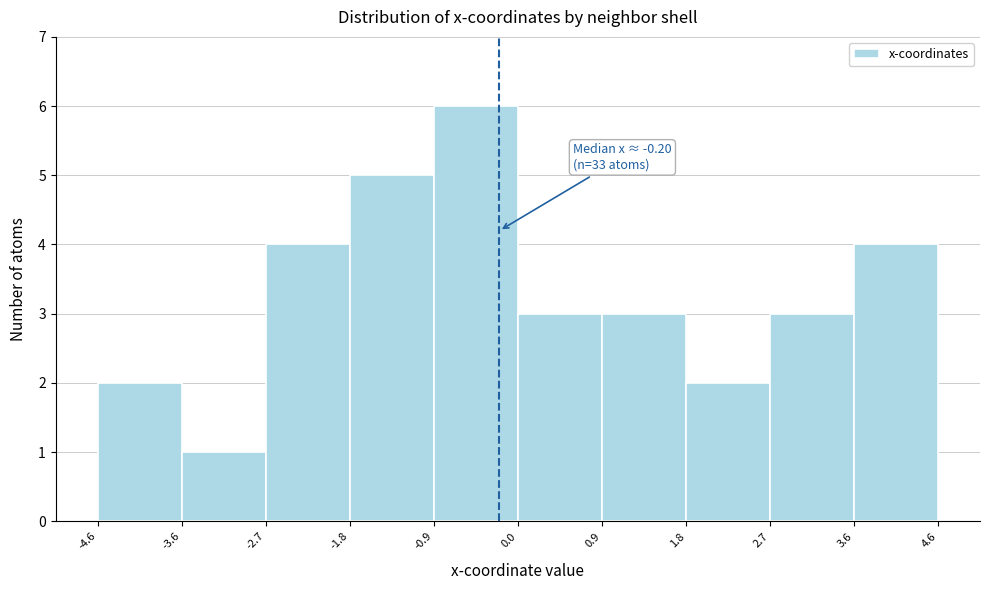

Which range on the x-axis has the tallest bar?

-0.9 to 0.0